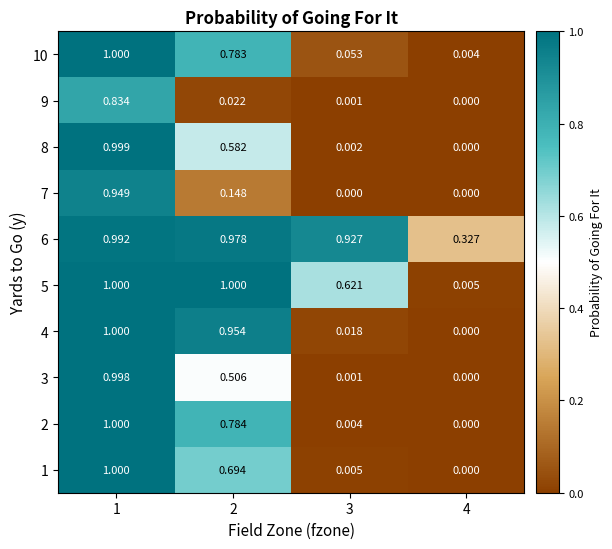

Is the value of 4 at 2 greater than the value of 8 at 3?

Yes